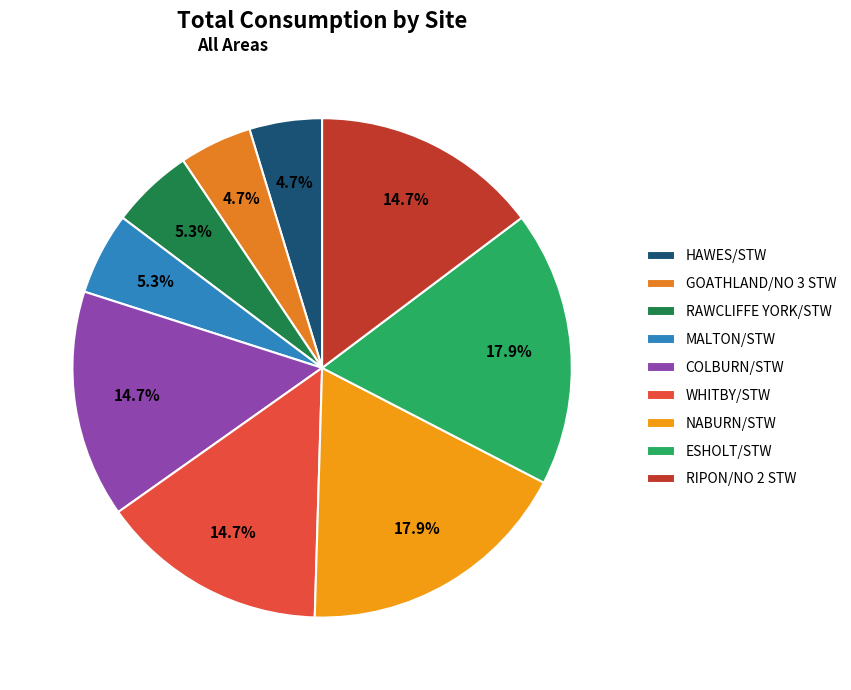

To the nearest percent, what is the combined percentage of COLBURN/STW and ESHOLT/STW?

33%